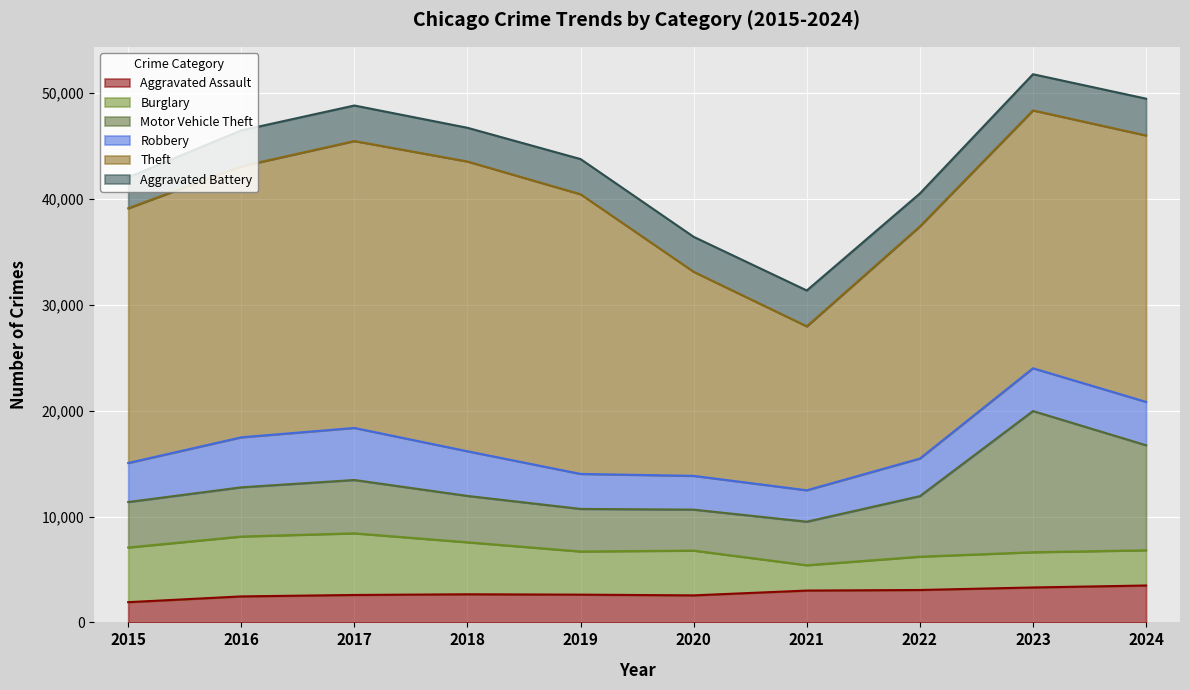

Rank the series at 2023 from lowest to highest value.

Aggravated Assault, Burglary, Aggravated Battery, Robbery, Motor Vehicle Theft, Theft